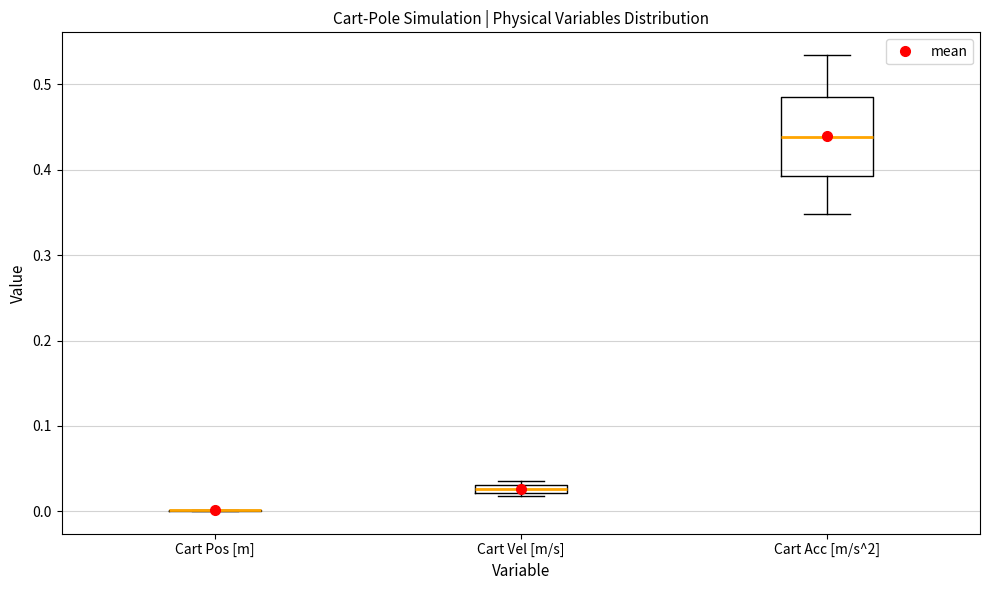

Which box is the tallest, from its lower edge to its upper edge?

Cart Acc [m/s^2]